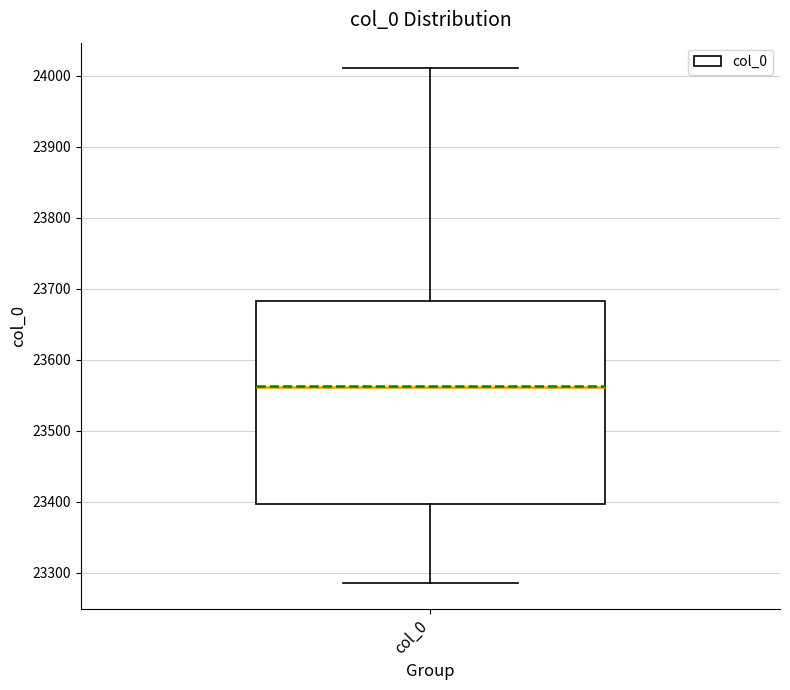

Read this box plot against the y-axis: the position of the median line, the range covered by the box, and the ends of both whiskers. The values are not printed on the chart, so give them approximately, as read against the axis.

median 23560, box 23400 to 23680, whiskers 23290 to 24010